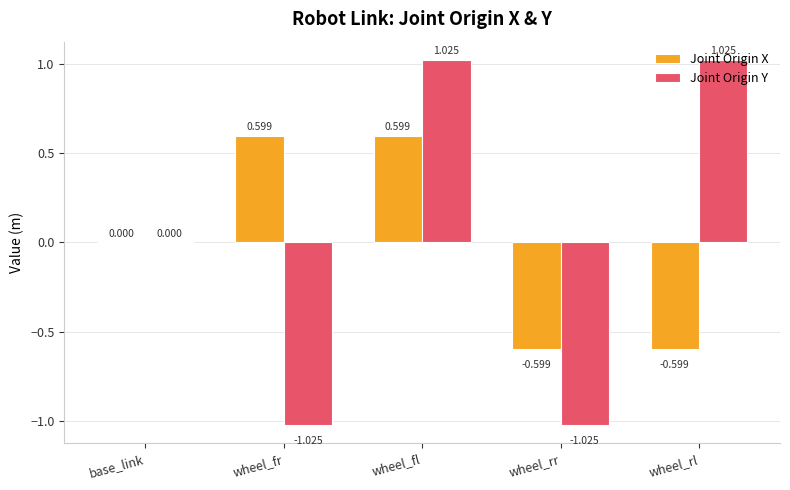

Is the value of Joint Origin Y at wheel_rl greater than the value of Joint Origin X at wheel_rr?

Yes